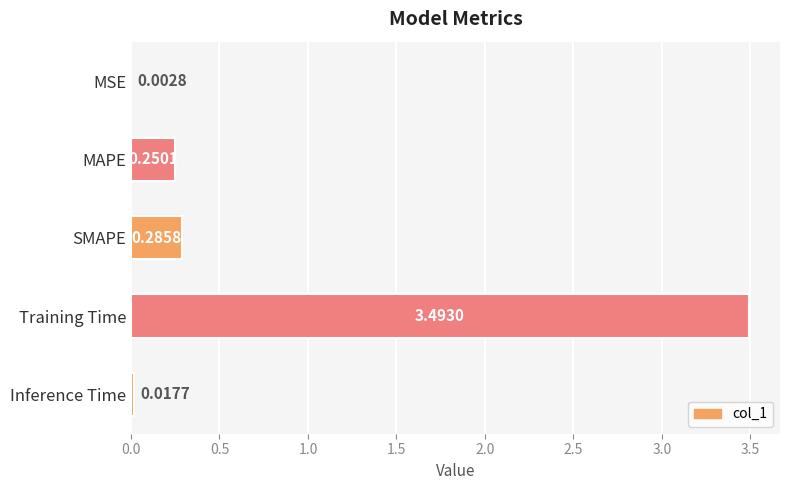

What is the sum of all values?

4.0